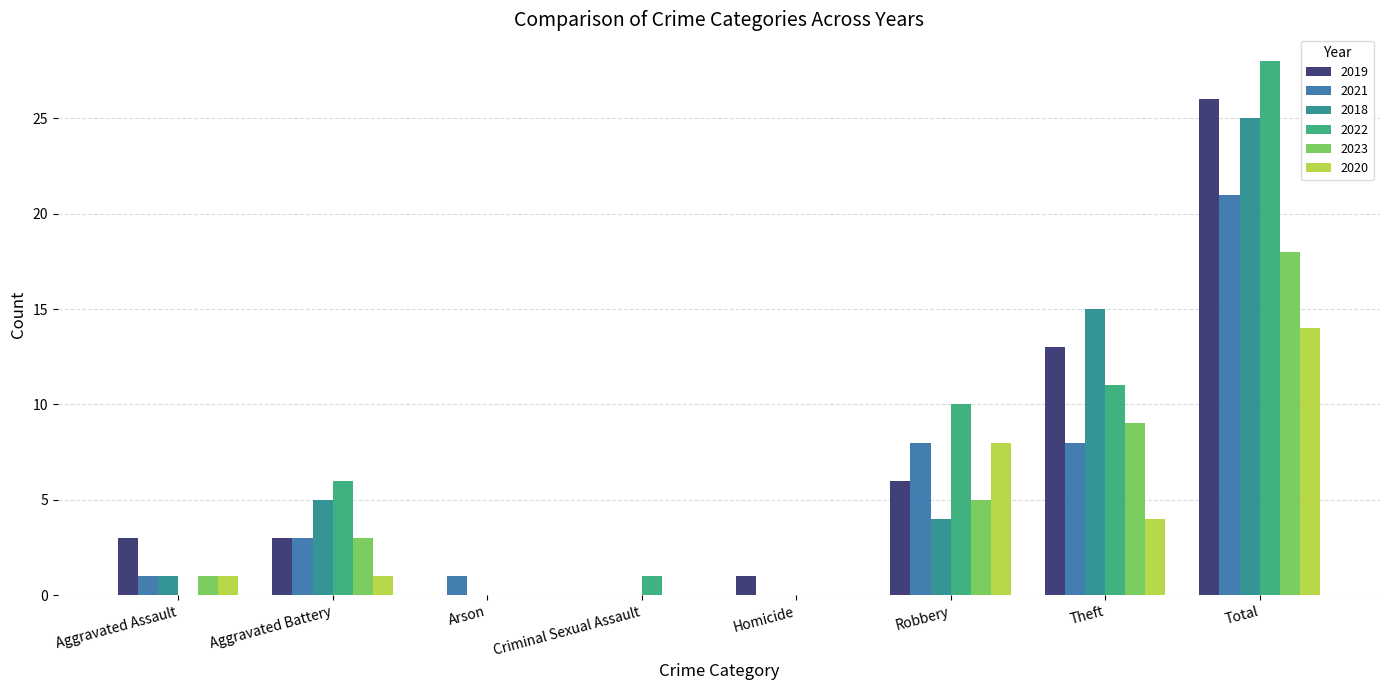

Reading left to right, transcribe all the data shown in this chart.

2019: Aggravated Assault=3	Aggravated Battery=3	Arson=0	Criminal Sexual Assault=0	Homicide=1	Robbery=6	Theft=13	Total=26
2021: Aggravated Assault=1	Aggravated Battery=3	Arson=1	Criminal Sexual Assault=0	Homicide=0	Robbery=8	Theft=8	Total=21
2018: Aggravated Assault=1	Aggravated Battery=5	Arson=0	Criminal Sexual Assault=0	Homicide=0	Robbery=4	Theft=15	Total=25
2022: Aggravated Assault=0	Aggravated Battery=6	Arson=0	Criminal Sexual Assault=1	Homicide=0	Robbery=10	Theft=11	Total=28
2023: Aggravated Assault=1	Aggravated Battery=3	Arson=0	Criminal Sexual Assault=0	Homicide=0	Robbery=5	Theft=9	Total=18
2020: Aggravated Assault=1	Aggravated Battery=1	Arson=0	Criminal Sexual Assault=0	Homicide=0	Robbery=8	Theft=4	Total=14